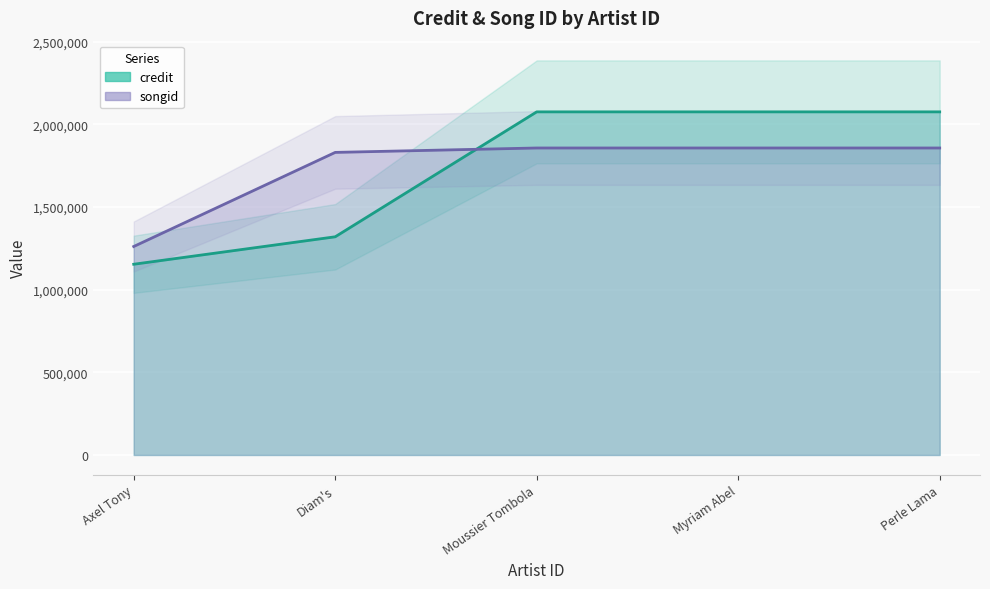

Reading right to left, transcribe all the data shown in this chart.

credit: 2074702	2074702	2074702	1319288	1153275
songid: 1856270	1856270	1856270	1829589	1260576